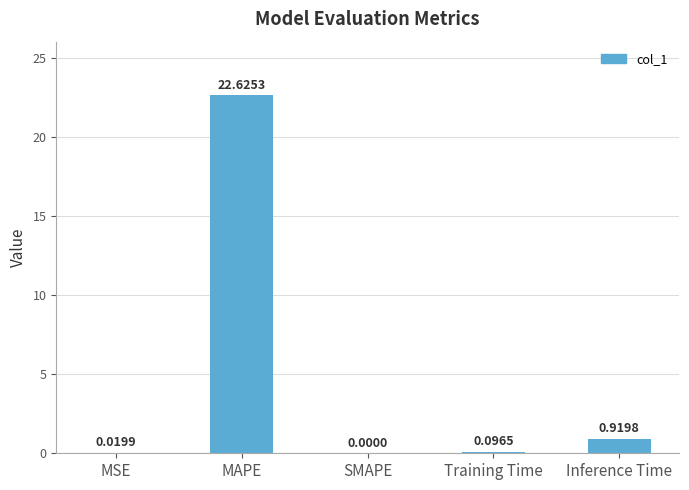

Where is the data nearest to the value 11?

Inference Time